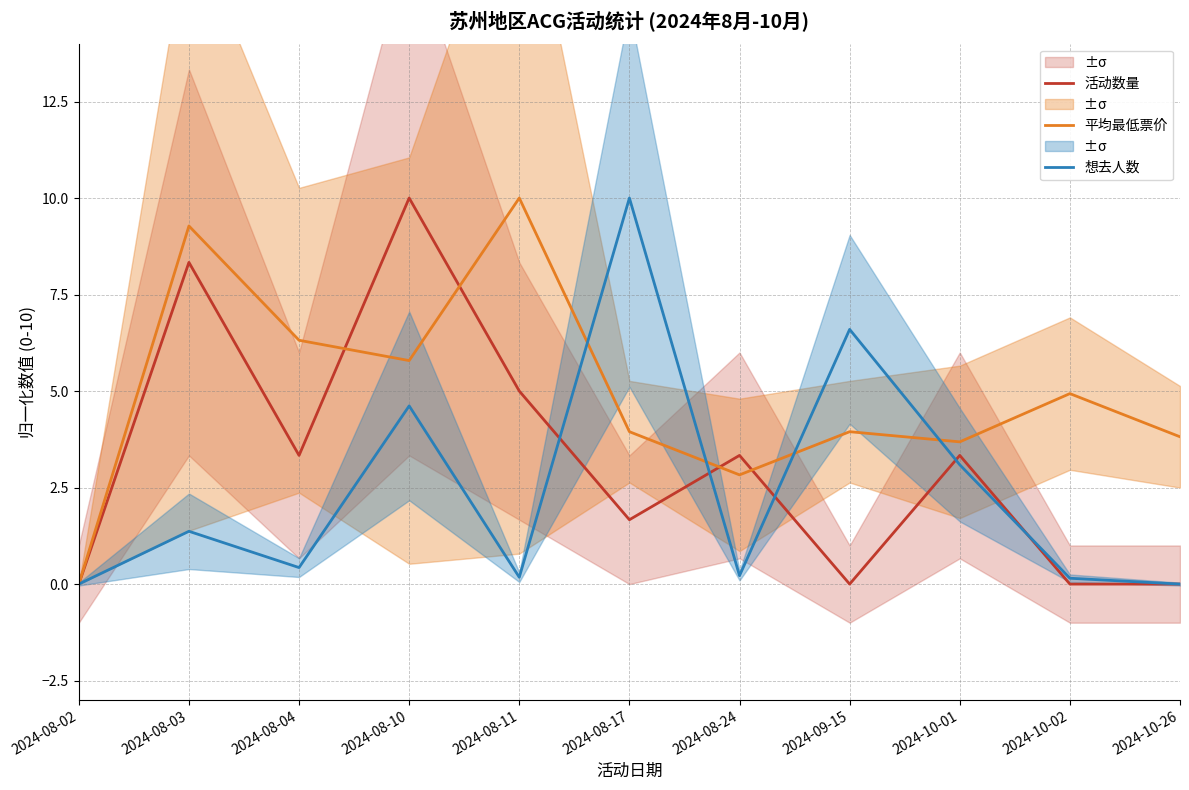

Is it true that 平均最低票价 equals 9.3 at 2024-08-10?

False